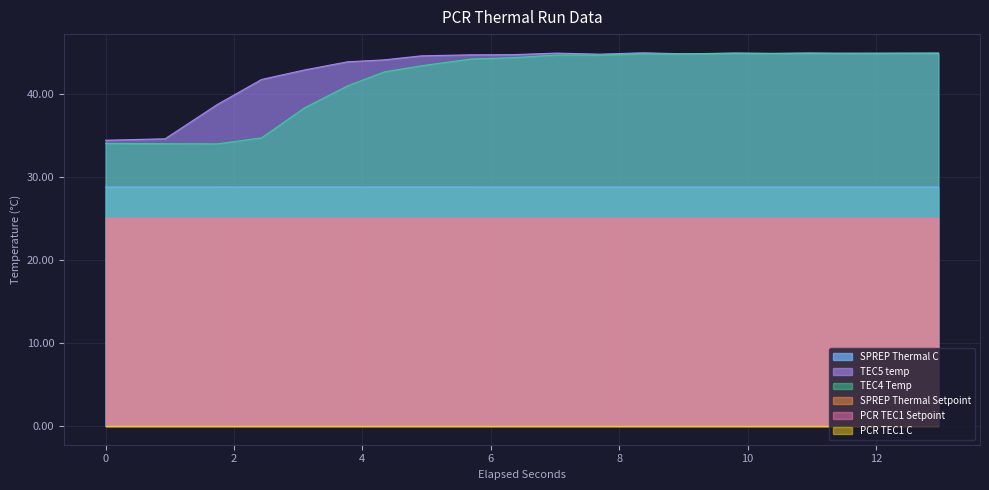

True or false: TEC5 temp has a value of 44.9 at 12.3020618.

True